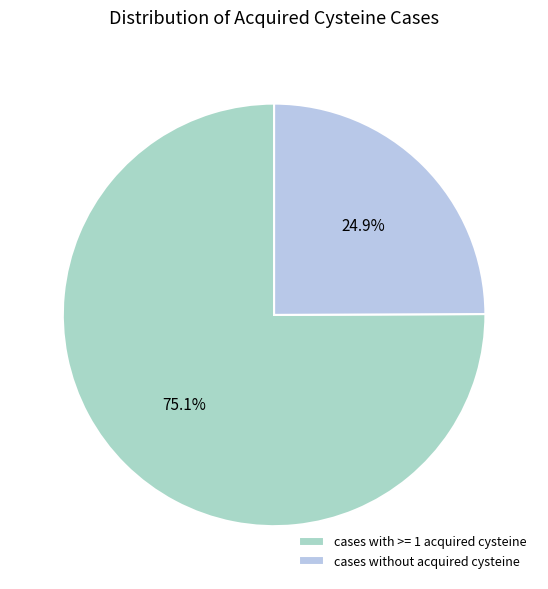

Is there a majority slice in this chart?

Yes